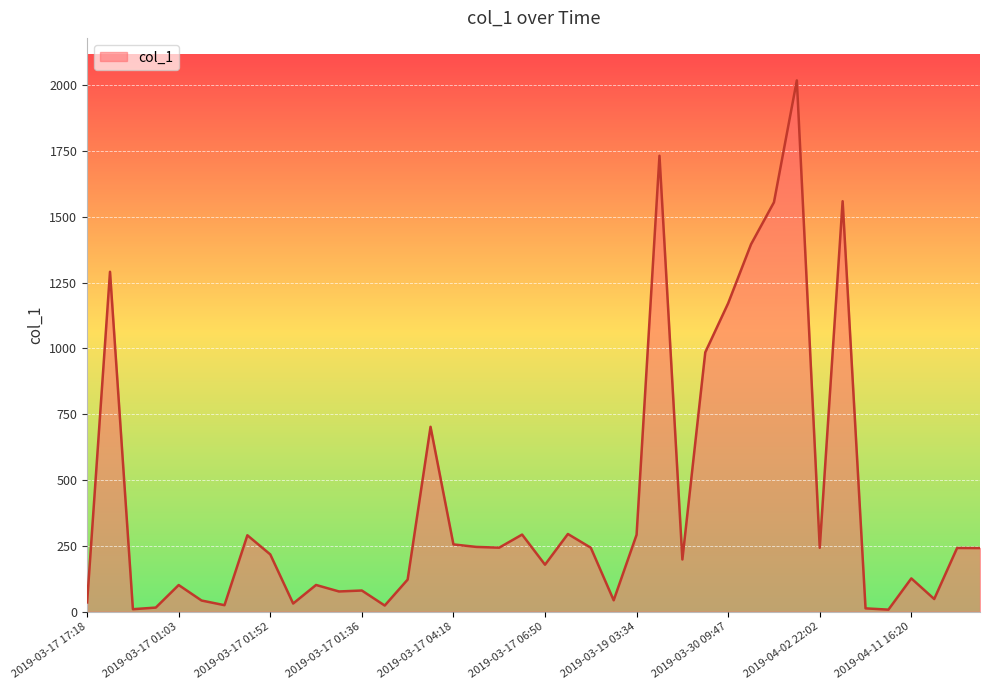

What is the maximum value shown in the chart?

2017.3